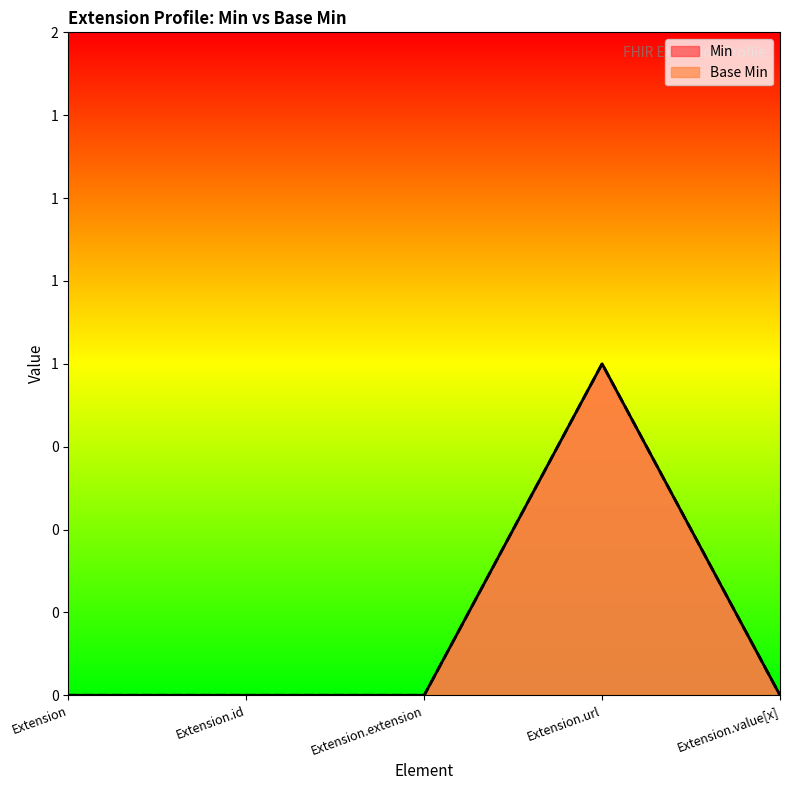

List the series in order of their peak value, lowest first.

Min, Base Min